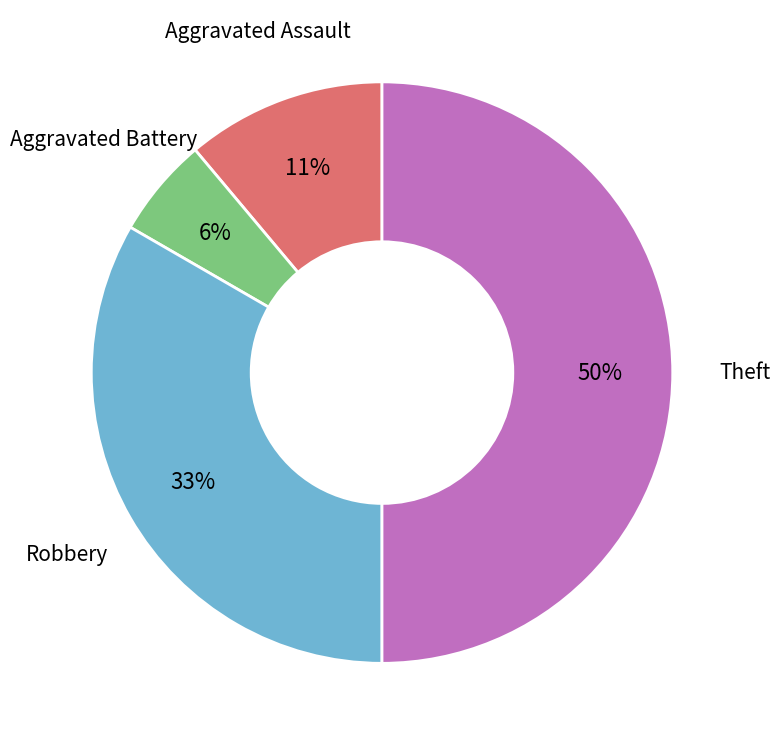

To the nearest percent, what is the average slice percentage?

25%